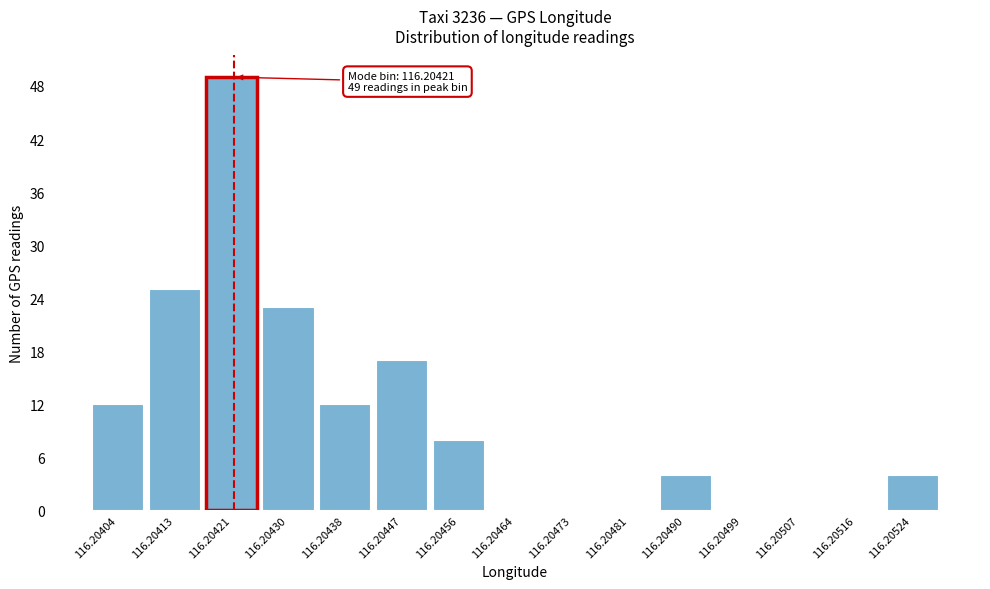

What is the change in value from 116.20430 to 116.20473?

-23